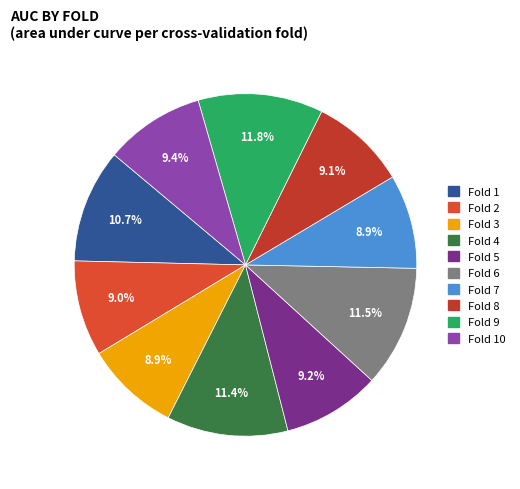

Rank the categories by value from highest to lowest.

Fold 9, Fold 6, Fold 4, Fold 1, Fold 10, Fold 5, Fold 8, Fold 2, Fold 3, Fold 7